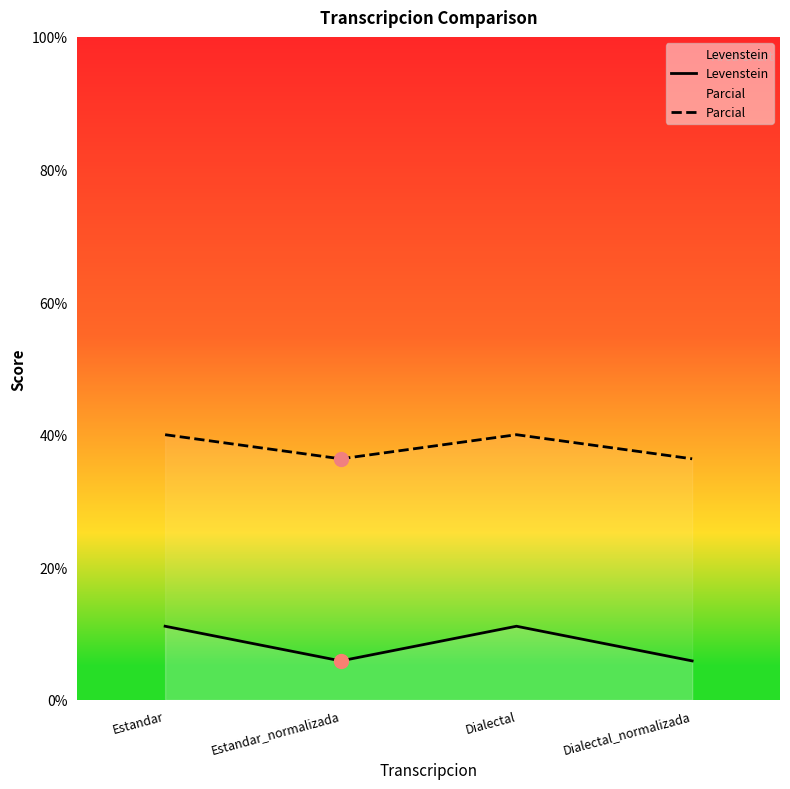

How many interior local peaks does the Levenstein series have?

1